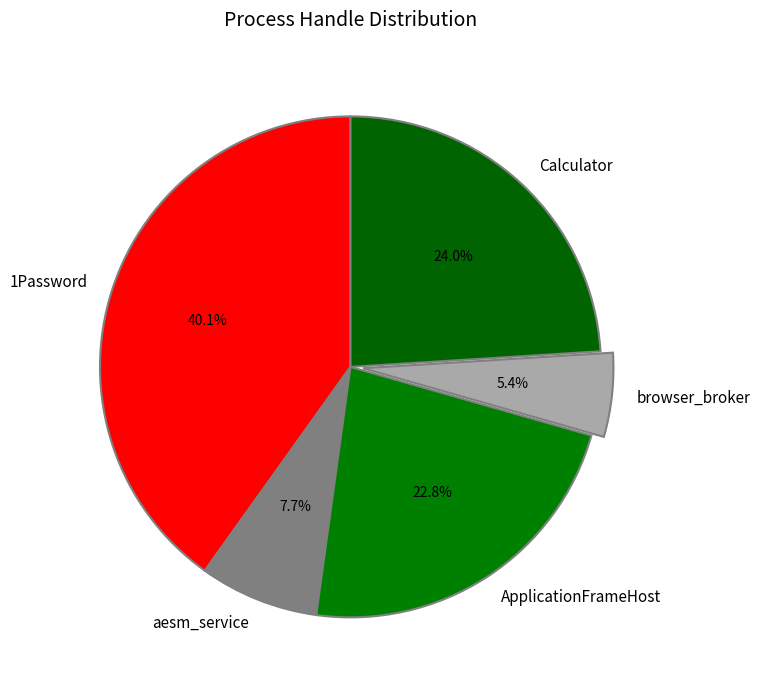

To the nearest percent, what is the difference between the ApplicationFrameHost and aesm_service slice percentages?

15%